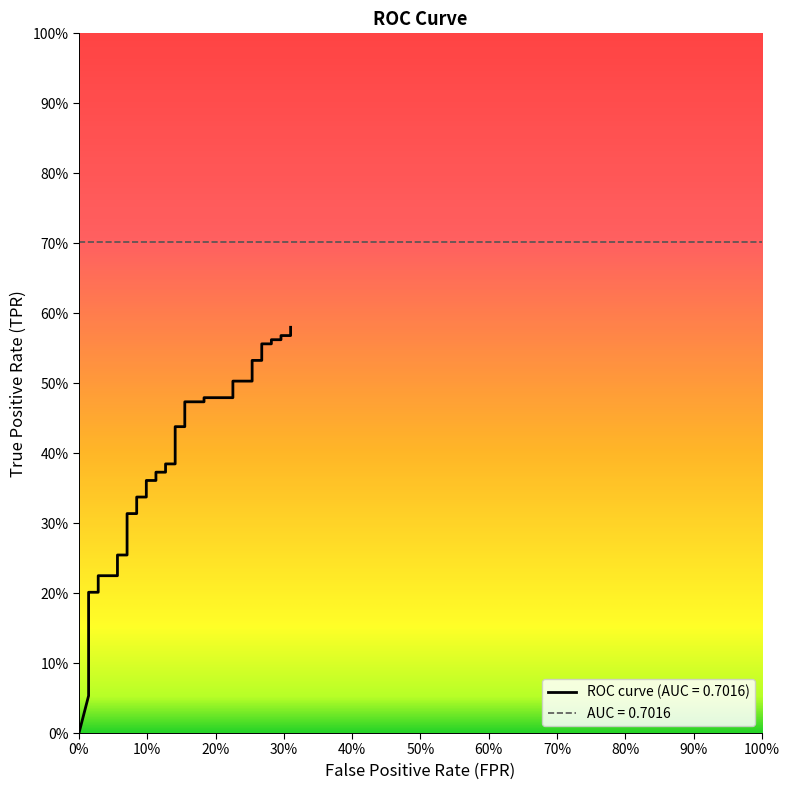

At which label is the value closest to 0?

fpr